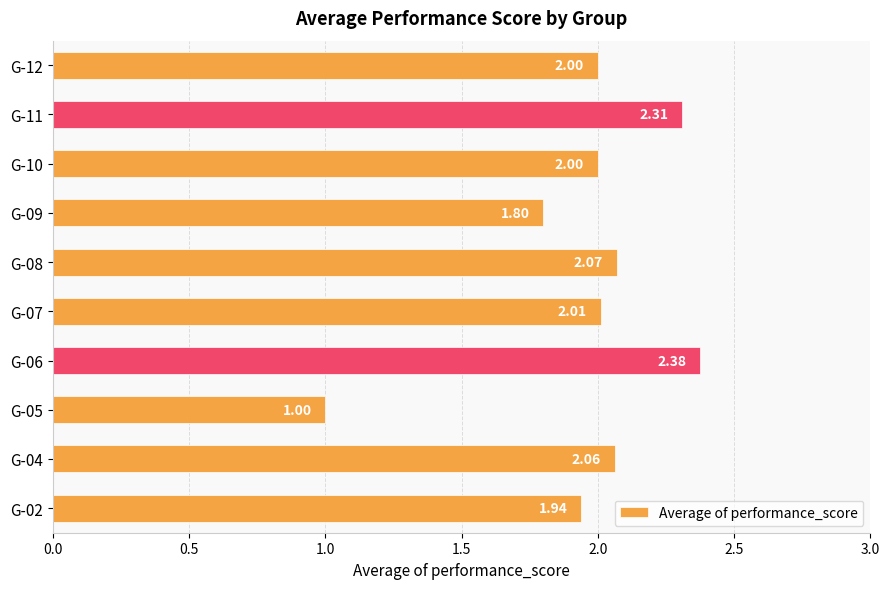

How many series are shown in this chart?

1